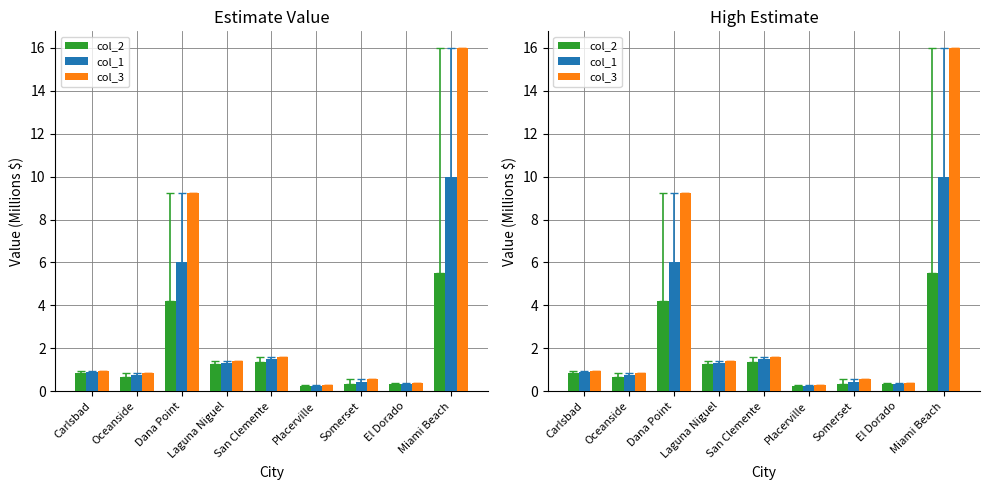

Rank the series at Laguna Niguel from highest to lowest value.

col_3, col_1, col_2